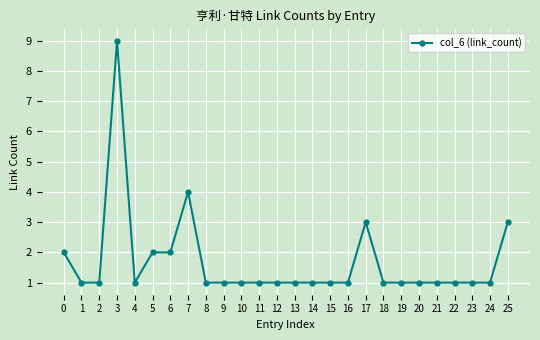

Reading right to left, what are all the values shown in this chart?

25=3	24=1	23=1	22=1	21=1	20=1	19=1	18=1	17=3	16=1	15=1	14=1	13=1	12=1	11=1	10=1	9=1	8=1	7=4	6=2	5=2	4=1	3=9	2=1	1=1	0=2